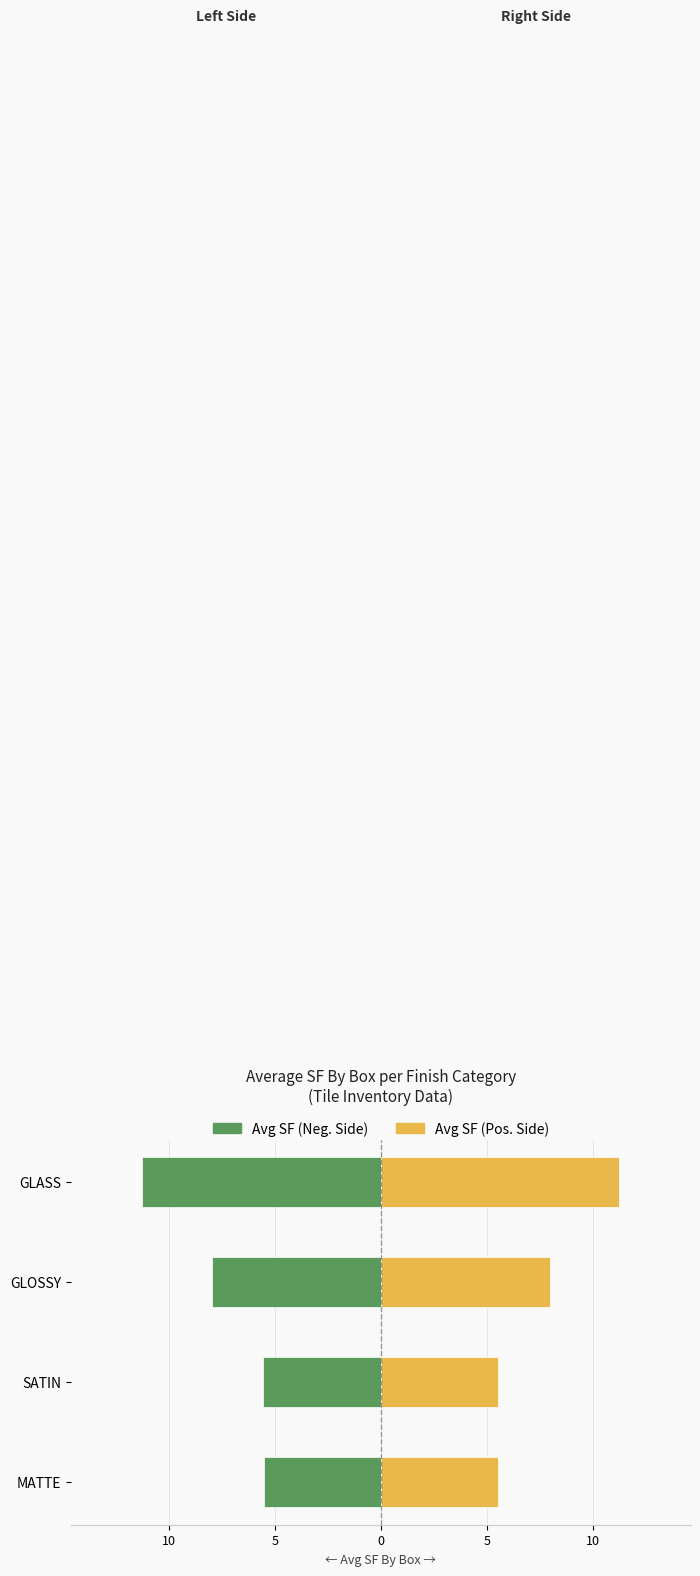

At how many categories does at least one series exceed 5?

4